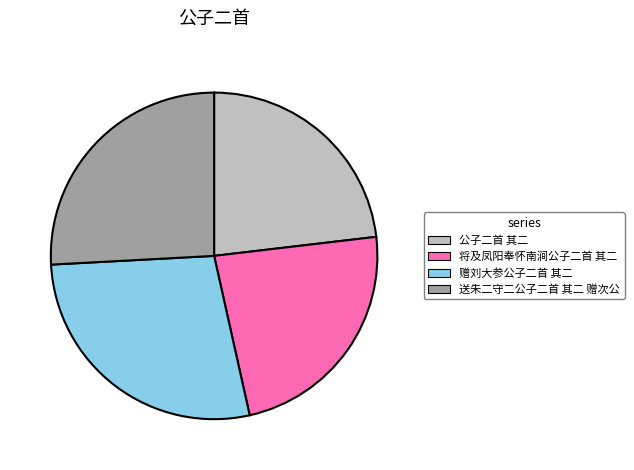

Which has a higher value, 赠刘大参公子二首 其二 or 将及凤阳奉怀南涧公子二首 其二?

赠刘大参公子二首 其二